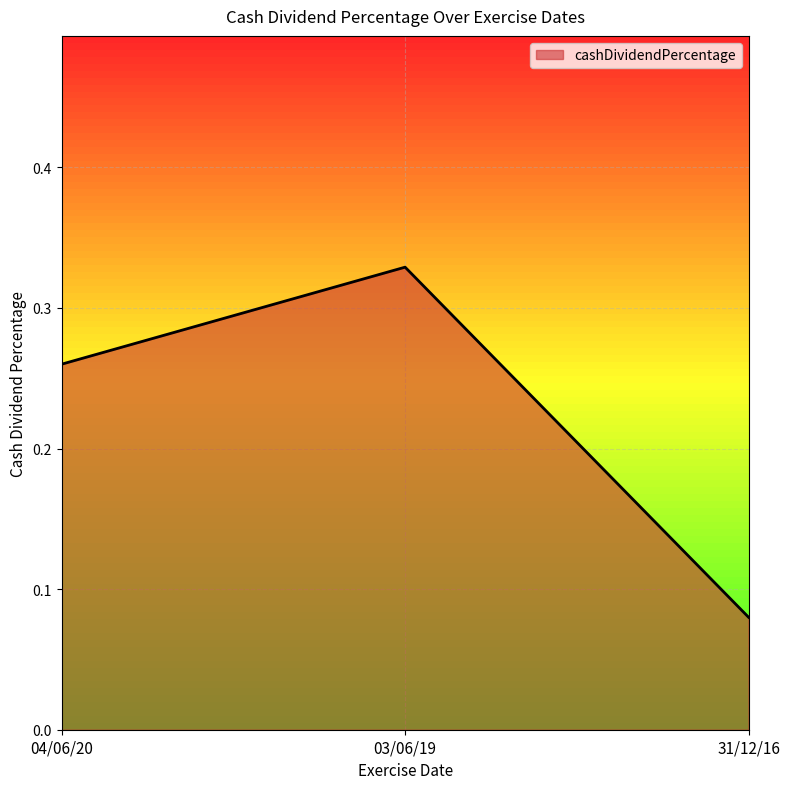

Does the chart have visible grid lines?

Yes